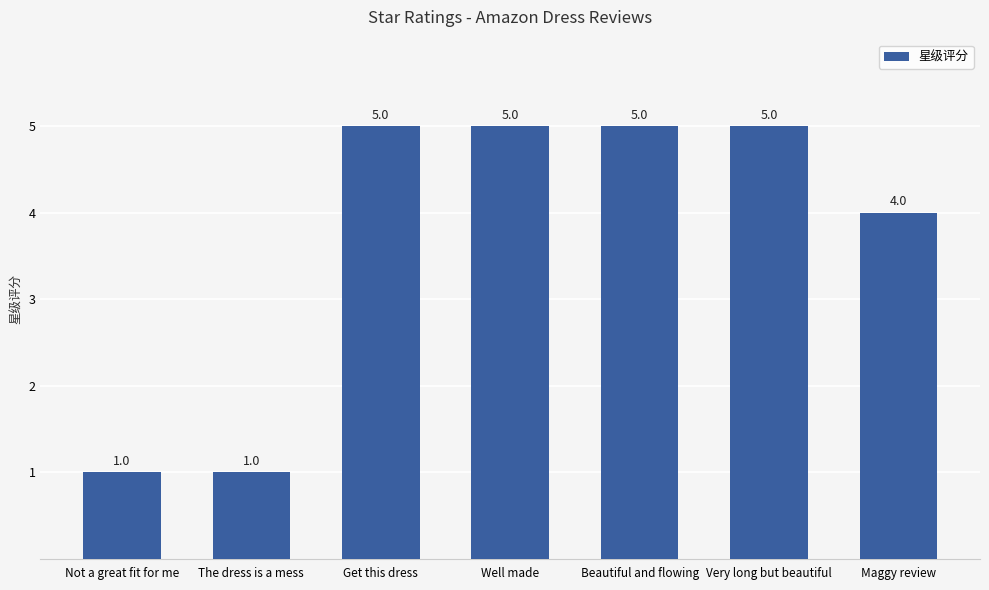

What position from the right is Not a great fit for me?

7